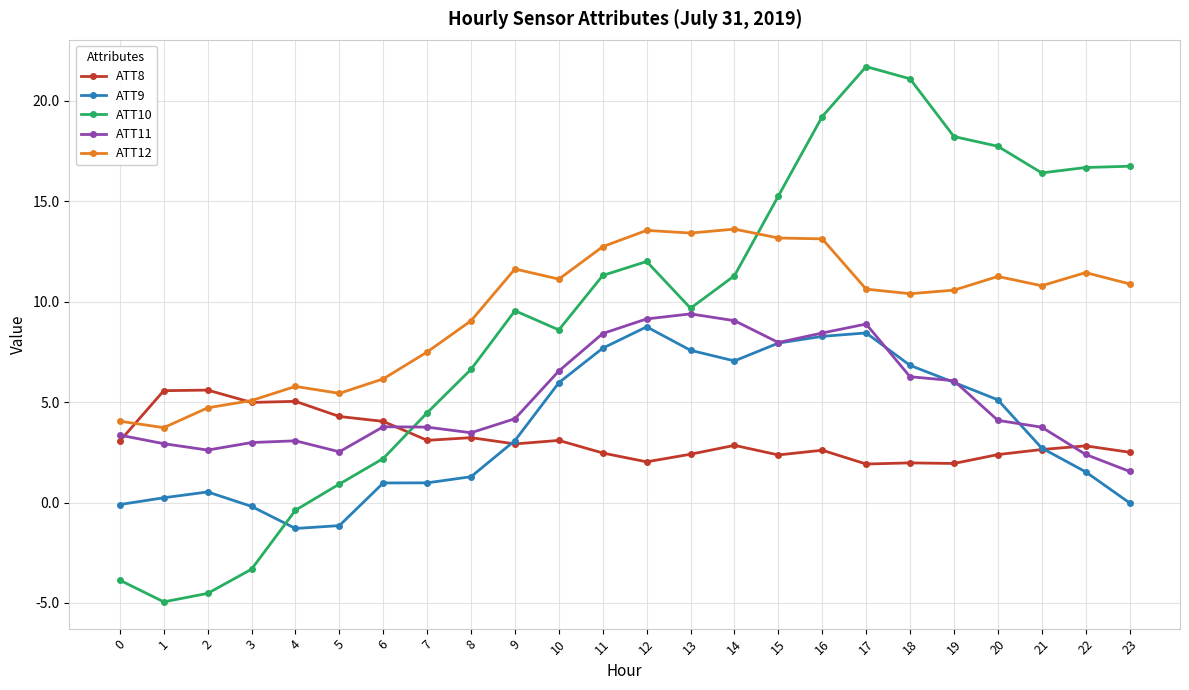

How many intersections are there between ATT11 and ATT8?

3